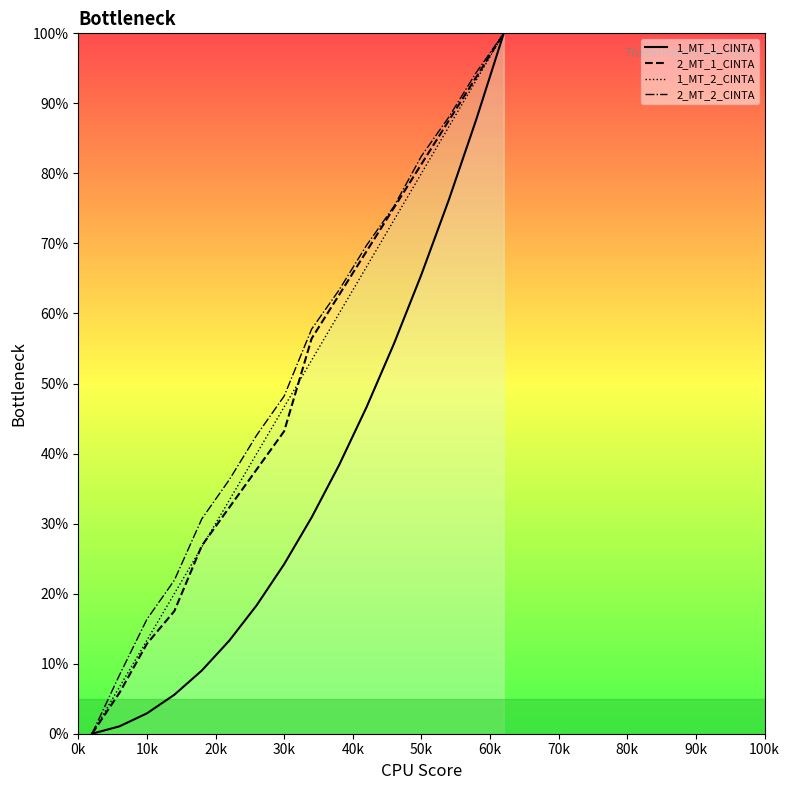

What are all the series names shown in the legend?

1_MT_1_CINTA, 2_MT_1_CINTA, 1_MT_2_CINTA, 2_MT_2_CINTA